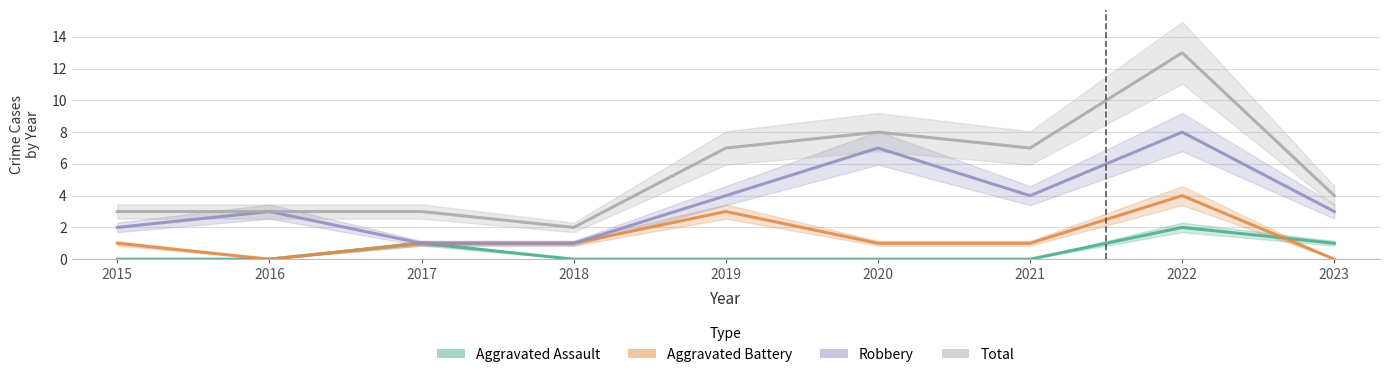

In Aggravated Battery, how many points are higher than both neighbors (excluding endpoints)?

2